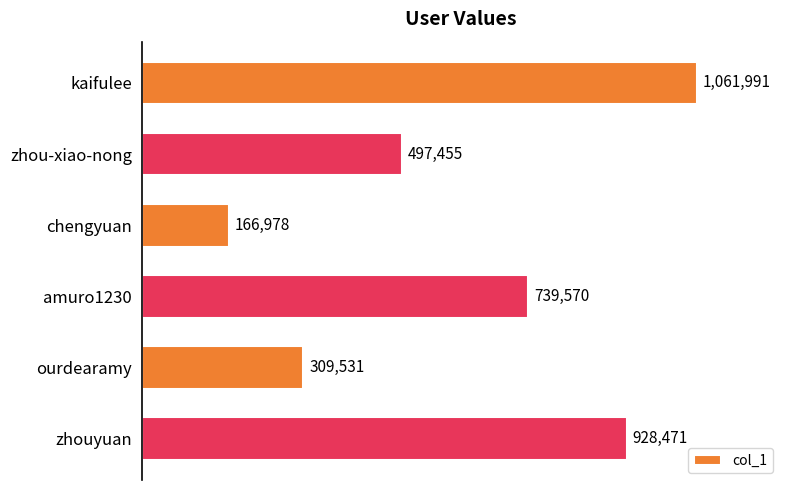

Reading bottom to top, list all the values displayed in this chart.

928471	309531	739570	166978	497455	1061991